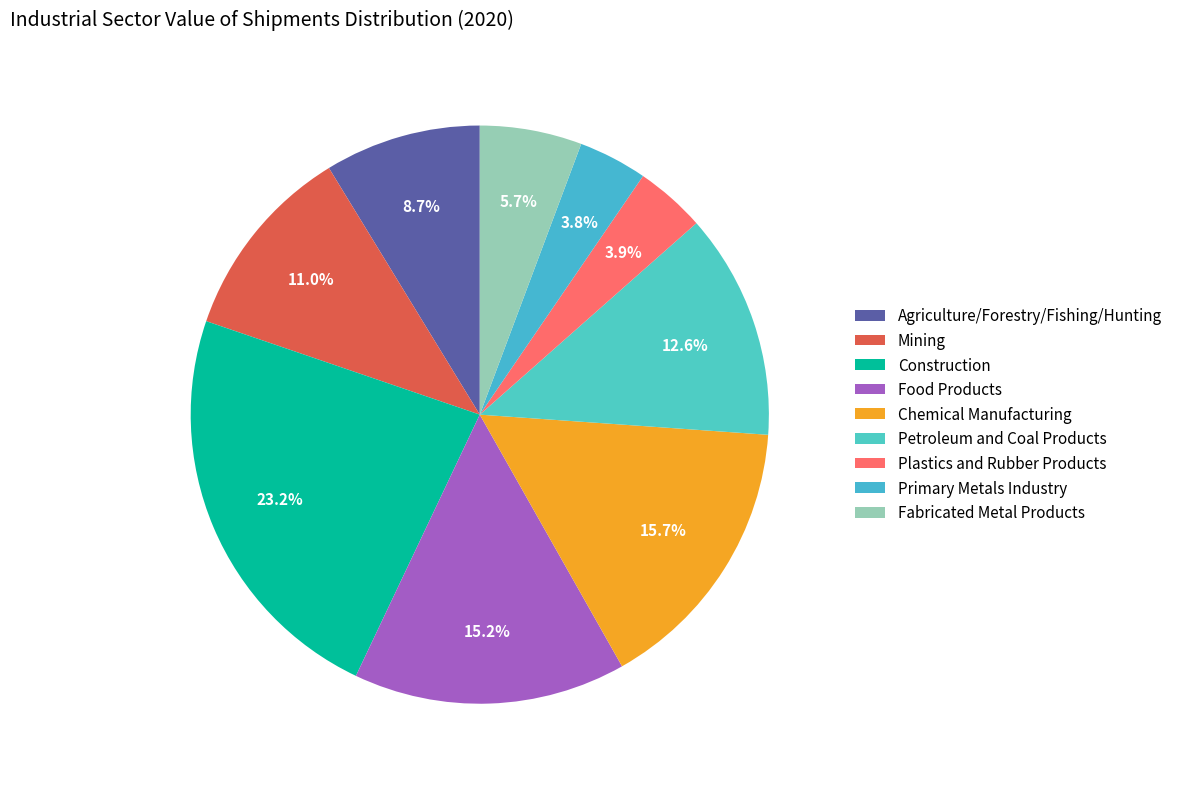

Rank the categories by value from lowest to highest.

Primary Metals Industry, Plastics and Rubber Products, Fabricated Metal Products, Agriculture/Forestry/Fishing/Hunting, Mining, Petroleum and Coal Products, Food Products, Chemical Manufacturing, Construction